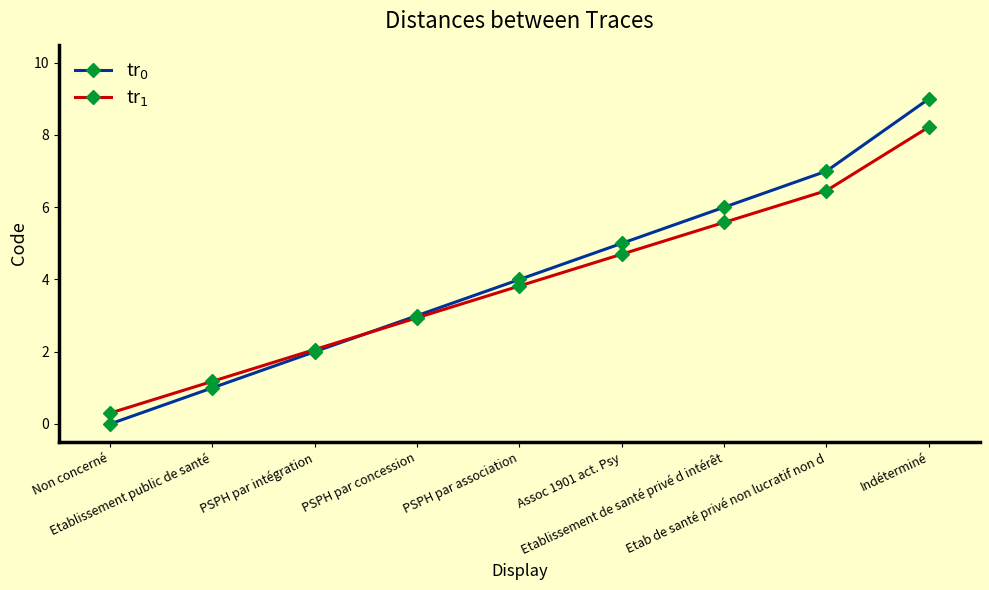

Reading right to left, list all the values displayed in this chart.

tr$_0$: 9.0	7.0	6.0	5.0	4.0	3.0	2.0	1.0	0.0
tr$_1$: 8.2	6.5	5.6	4.7	3.8	2.9	2.1	1.2	0.3